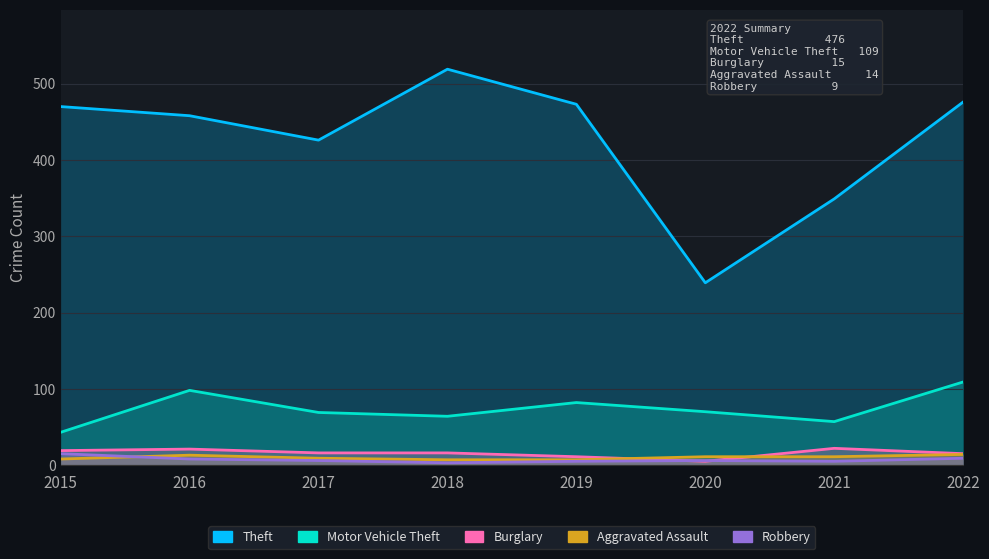

In Burglary, how many points are lower than both neighbors (excluding endpoints)?

1